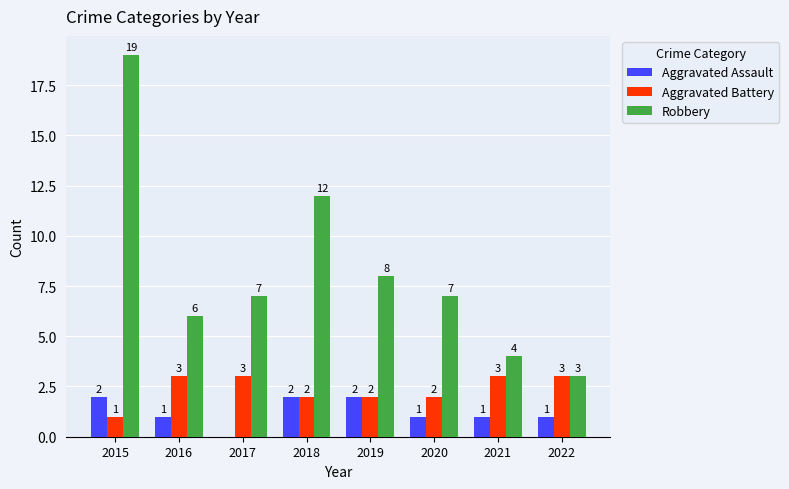

Is it true that Aggravated Battery equals 2 at 2018?

True